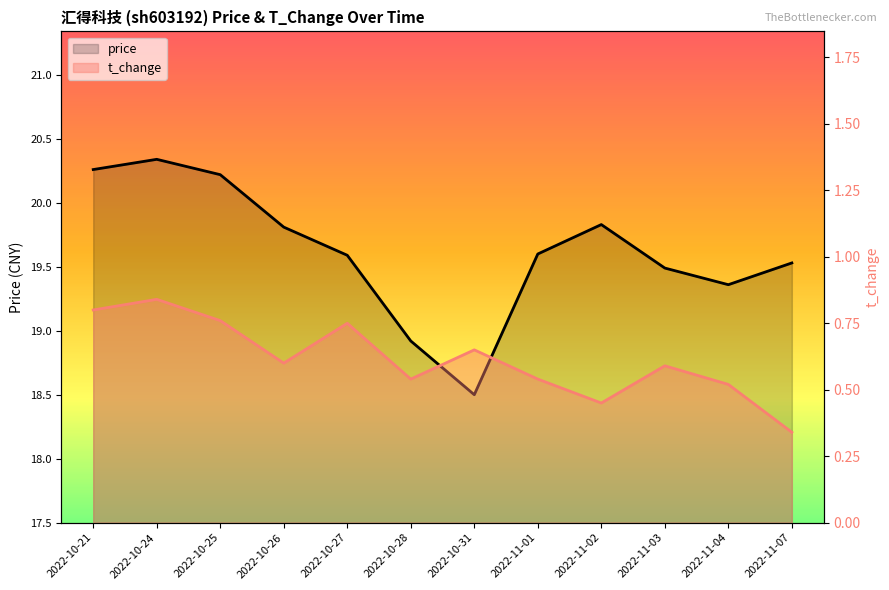

At which category does price reach its first local peak?

2022-10-24